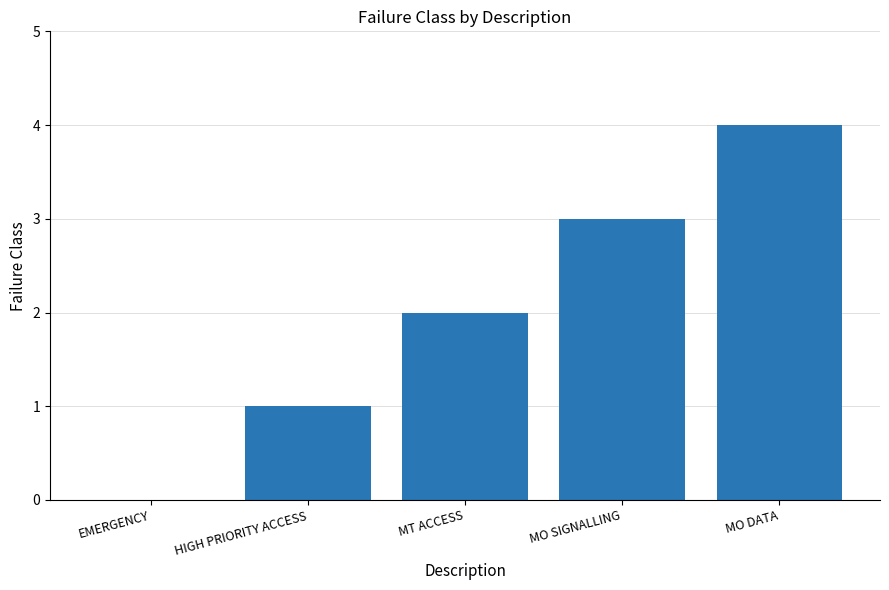

Read the value at MO DATA.

4